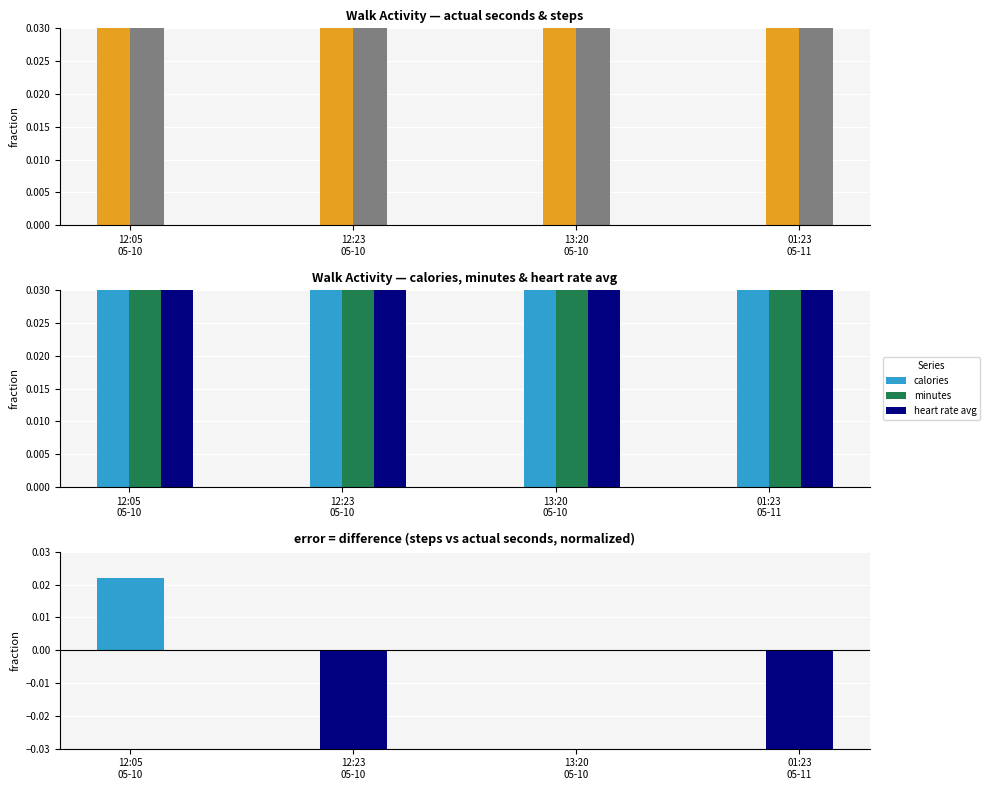

At which label does actual seconds reach its peak?

13:20
05-10